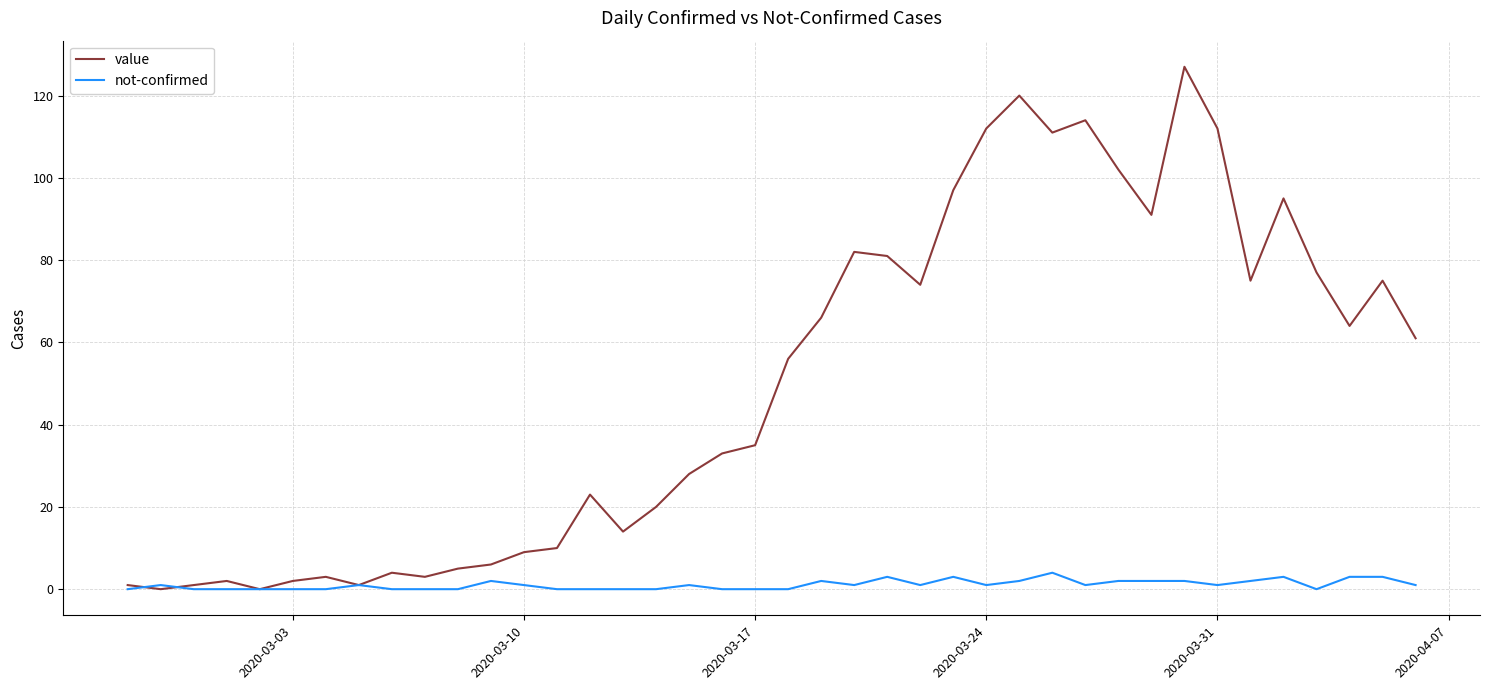

What is the maximum value shown in the chart?

127